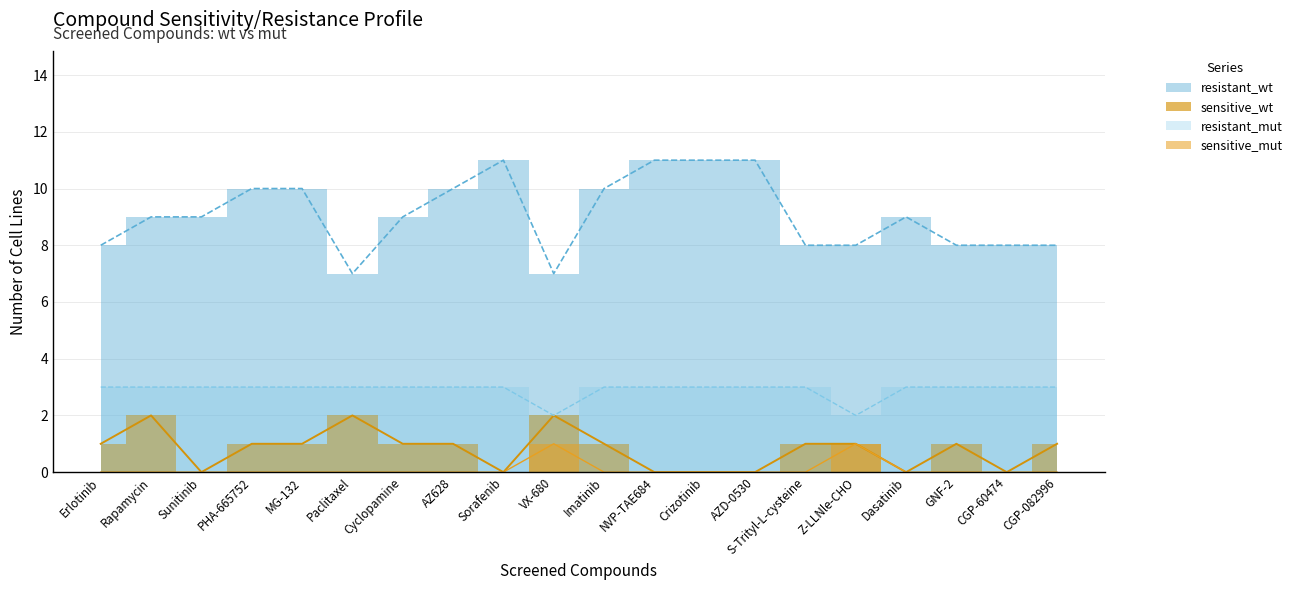

What is the label of the 6th point from the left?

Paclitaxel